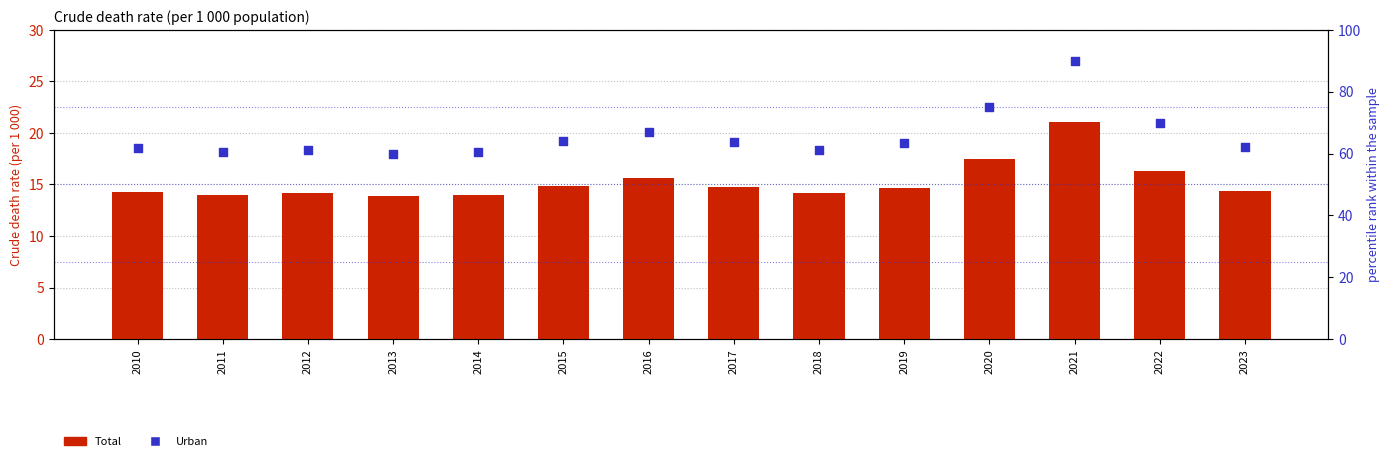

What are all the series names shown in the legend?

Total (count), Urban (percentile rank)